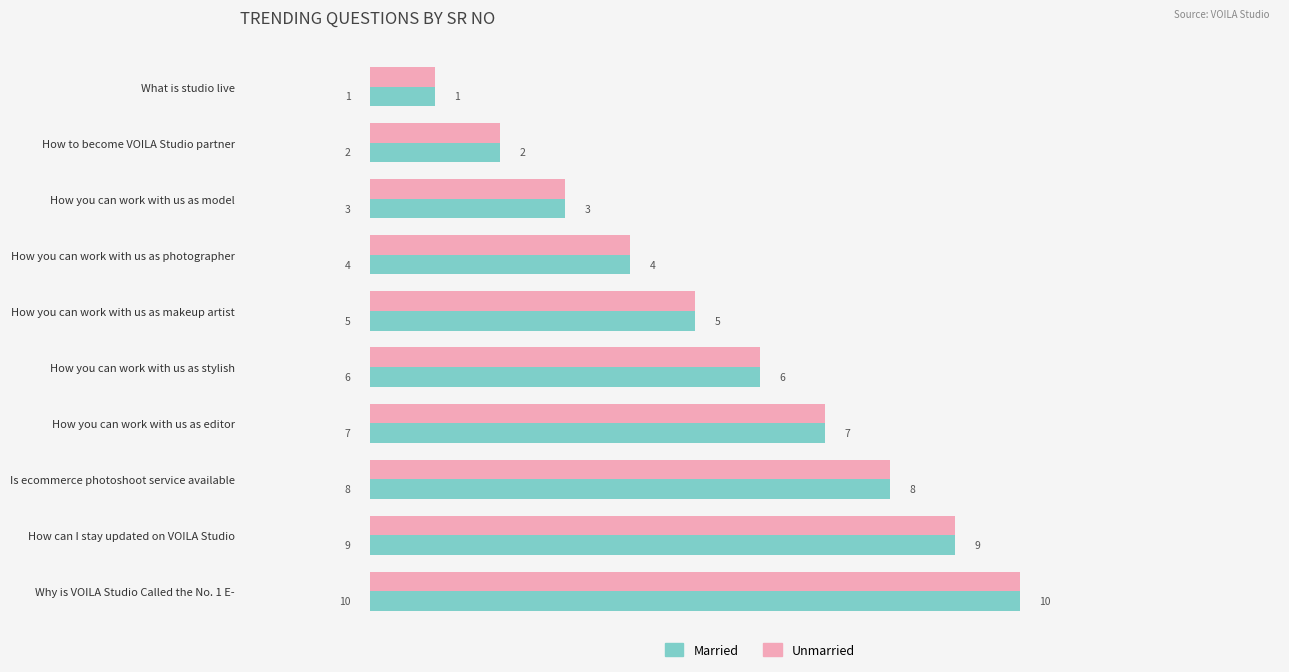

At which category does the chart reach its peak across all series?

Why is VOILA Studio Called the No. 1 E-